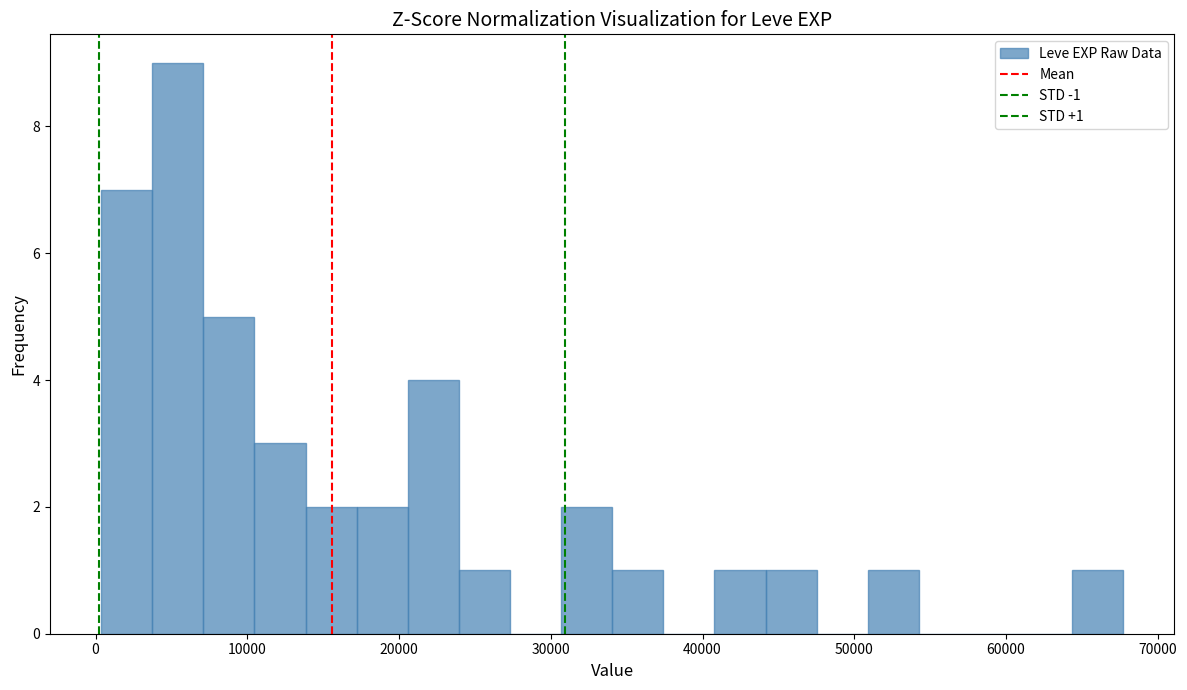

Read against the x-axis, roughly where is the centre of the tallest bar?

5000